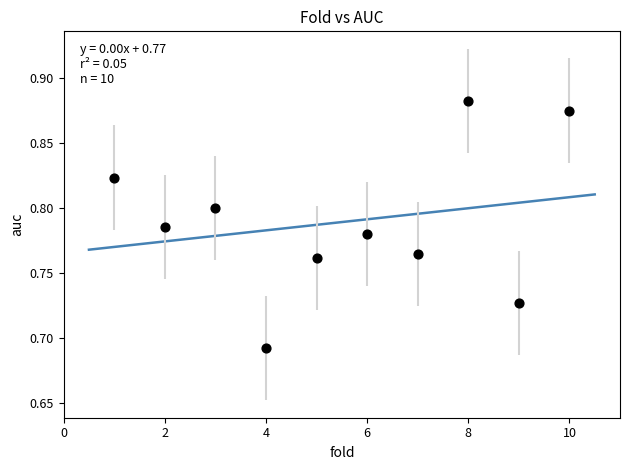

What is the range of X values (max minus min)?

9.0